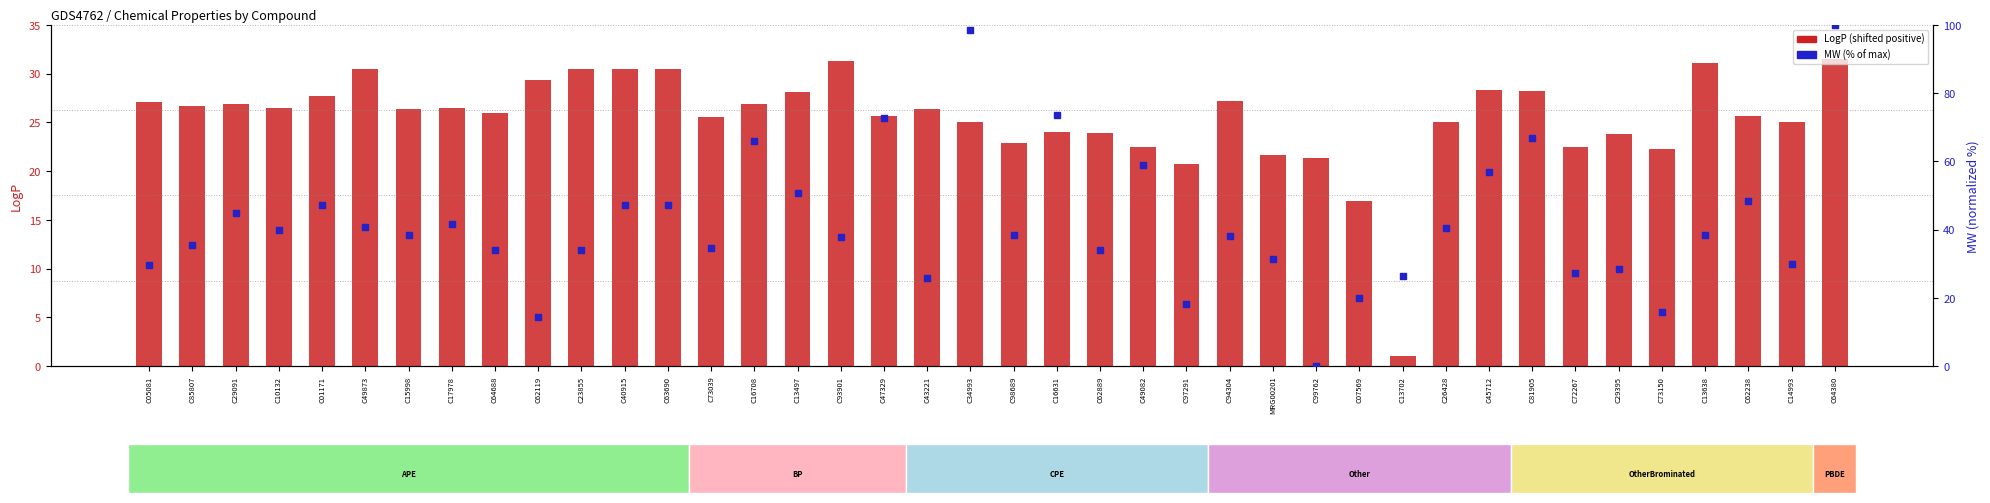

Which series contains the lowest Y value?

MW (% of max)